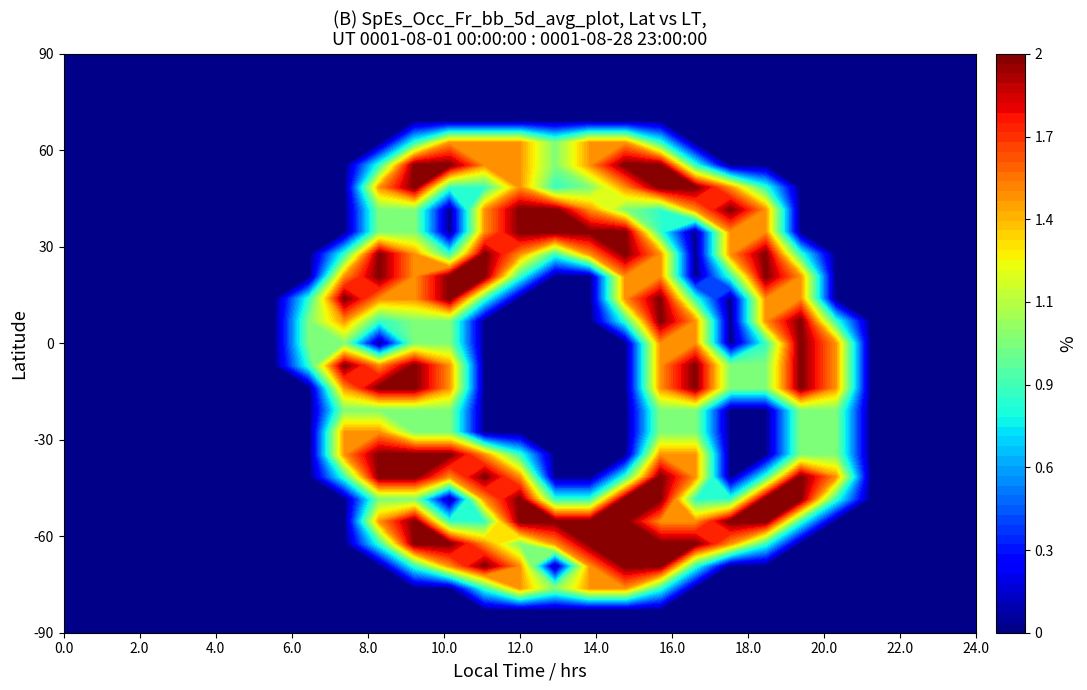

Reading left to right, transcribe all the data shown in this chart.

row_0: 0=0.0	1=0.0	2=0.0	3=0.0	4=0.0	5=0.0	6=0.0	7=0.0	8=0.0	9=0.0	10=0.0	11=0.0	12=0.0	13=0.0	14=0.0	15=0.0	16=0.0	17=0.0	18=0.0	19=0.0	20=0.0	21=0.0	22=0.0	23=0.0	24=0.0	25=0.0	26=0.0
row_1: 0=0.0	1=0.0	2=0.0	3=0.0	4=0.0	5=0.0	6=0.0	7=0.0	8=0.0	9=0.0	10=0.0	11=0.0	12=0.0	13=0.0	14=0.0	15=0.0	16=0.0	17=0.0	18=0.0	19=0.0	20=0.0	21=0.0	22=0.0	23=0.0	24=0.0	25=0.0	26=0.0
row_2: 0=0.0	1=0.0	2=0.0	3=0.0	4=0.0	5=0.0	6=0.0	7=0.0	8=0.0	9=0.0	10=0.0	11=0.0	12=0.0	13=0.0	14=0.0	15=0.0	16=0.0	17=0.0	18=0.0	19=0.0	20=0.0	21=0.0	22=0.0	23=0.0	24=0.0	25=0.0	26=0.0
row_3: 0=0.0	1=0.0	2=0.0	3=0.0	4=0.0	5=0.0	6=0.0	7=0.0	8=0.0	9=0.0	10=0.0	11=0.0	12=0.0	13=0.0	14=0.0	15=0.0	16=0.0	17=0.0	18=0.0	19=0.0	20=0.0	21=0.0	22=0.0	23=0.0	24=0.0	25=0.0	26=0.0
row_4: 0=0.0	1=0.0	2=0.0	3=0.0	4=0.0	5=0.0	6=0.0	7=0.0	8=0.0	9=0.0	10=0.8	11=1.5	12=1.5	13=1.5	14=1.0	15=1.5	16=1.5	17=0.8	18=0.0	19=0.0	20=0.0	21=0.0	22=0.0	23=0.0	24=0.0	25=0.0	26=0.0
row_5: 0=0.0	1=0.0	2=0.0	3=0.0	4=0.0	5=0.0	6=0.0	7=0.0	8=0.0	9=0.8	10=2.0	11=2.0	12=1.5	13=1.5	14=1.0	15=1.5	16=2.0	17=2.0	18=0.8	19=0.0	20=0.0	21=0.0	22=0.0	23=0.0	24=0.0	25=0.0	26=0.0
row_6: 0=0.0	1=0.0	2=0.0	3=0.0	4=0.0	5=0.0	6=0.0	7=0.0	8=0.0	9=1.5	10=2.0	11=0.8	12=0.8	13=1.5	14=0.8	15=1.0	16=1.5	17=2.0	18=2.0	19=1.5	20=0.8	21=0.0	22=0.0	23=0.0	24=0.0	25=0.0	26=0.0
row_7: 0=0.0	1=0.0	2=0.0	3=0.0	4=0.0	5=0.0	6=0.0	7=0.0	8=0.0	9=1.0	10=1.0	11=0.0	12=1.5	13=2.0	14=2.0	15=1.5	16=1.0	17=0.8	18=1.5	19=2.0	20=1.5	21=0.0	22=0.0	23=0.0	24=0.0	25=0.0	26=0.0
row_8: 0=0.0	1=0.0	2=0.0	3=0.0	4=0.0	5=0.0	6=0.0	7=0.0	8=0.0	9=1.0	10=1.0	11=0.0	12=1.5	13=2.0	14=2.0	15=2.0	16=2.0	17=0.8	18=0.0	19=1.5	20=1.5	21=0.0	22=0.0	23=0.0	24=0.0	25=0.0	26=0.0
row_9: 0=0.0	1=0.0	2=0.0	3=0.0	4=0.0	5=0.0	6=0.0	7=0.0	8=0.8	9=2.0	10=1.5	11=0.8	12=2.0	13=1.5	14=0.8	15=1.5	16=2.0	17=1.5	18=0.0	19=1.5	20=2.0	21=0.8	22=0.0	23=0.0	24=0.0	25=0.0	26=0.0
row_10: 0=0.0	1=0.0	2=0.0	3=0.0	4=0.0	5=0.0	6=0.0	7=0.0	8=1.5	9=2.0	10=1.5	11=2.0	12=2.0	13=0.8	14=0.0	15=0.0	16=1.5	17=1.5	18=0.0	19=0.8	20=2.0	21=1.5	22=0.0	23=0.0	24=0.0	25=0.0	26=0.0
row_11: 0=0.0	1=0.0	2=0.0	3=0.0	4=0.0	5=0.0	6=0.0	7=0.8	8=2.0	9=1.5	10=1.5	11=2.0	12=0.8	13=0.0	14=0.0	15=0.0	16=1.5	17=2.0	18=0.8	19=0.0	20=1.5	21=1.5	22=0.0	23=0.0	24=0.0	25=0.0	26=0.0
row_12: 0=0.0	1=0.0	2=0.0	3=0.0	4=0.0	5=0.0	6=0.0	7=1.0	8=1.5	9=0.8	10=1.0	11=1.0	12=0.0	13=0.0	14=0.0	15=0.0	16=0.8	17=2.0	18=1.5	19=0.0	20=1.5	21=2.0	22=0.8	23=0.0	24=0.0	25=0.0	26=0.0
row_13: 0=0.0	1=0.0	2=0.0	3=0.0	4=0.0	5=0.0	6=0.0	7=1.0	8=1.0	9=0.0	10=1.0	11=1.0	12=0.0	13=0.0	14=0.0	15=0.0	16=0.0	17=1.5	18=1.5	19=0.0	20=0.8	21=2.0	22=1.5	23=0.0	24=0.0	25=0.0	26=0.0
row_14: 0=0.0	1=0.0	2=0.0	3=0.0	4=0.0	5=0.0	6=0.0	7=0.8	8=2.0	9=1.5	10=2.0	11=1.5	12=0.0	13=0.0	14=0.0	15=0.0	16=0.0	17=1.5	18=2.0	19=1.0	20=1.0	21=2.0	22=1.5	23=0.0	24=0.0	25=0.0	26=0.0
row_15: 0=0.0	1=0.0	2=0.0	3=0.0	4=0.0	5=0.0	6=0.0	7=0.0	8=1.5	9=2.0	10=2.0	11=1.5	12=0.0	13=0.0	14=0.0	15=0.0	16=0.0	17=1.5	18=2.0	19=1.0	20=1.0	21=2.0	22=1.5	23=0.0	24=0.0	25=0.0	26=0.0
row_16: 0=0.0	1=0.0	2=0.0	3=0.0	4=0.0	5=0.0	6=0.0	7=0.0	8=1.0	9=1.0	10=1.0	11=1.0	12=0.0	13=0.0	14=0.0	15=0.0	16=0.0	17=1.0	18=1.0	19=0.0	20=0.0	21=1.0	22=1.0	23=0.0	24=0.0	25=0.0	26=0.0
row_17: 0=0.0	1=0.0	2=0.0	3=0.0	4=0.0	5=0.0	6=0.0	7=0.0	8=1.5	9=1.5	10=1.0	11=1.0	12=0.0	13=0.0	14=0.0	15=0.0	16=0.0	17=1.0	18=1.0	19=0.0	20=0.0	21=1.0	22=1.0	23=0.0	24=0.0	25=0.0	26=0.0
row_18: 0=0.0	1=0.0	2=0.0	3=0.0	4=0.0	5=0.0	6=0.0	7=0.0	8=1.5	9=2.0	10=2.0	11=2.0	12=1.5	13=0.8	14=0.0	15=0.0	16=0.0	17=1.5	18=1.5	19=0.0	20=0.0	21=1.0	22=1.0	23=0.0	24=0.0	25=0.0	26=0.0
row_19: 0=0.0	1=0.0	2=0.0	3=0.0	4=0.0	5=0.0	6=0.0	7=0.0	8=0.8	9=2.0	10=2.0	11=1.5	12=2.0	13=1.5	14=0.0	15=0.0	16=0.8	17=2.0	18=1.5	19=0.0	20=0.8	21=2.0	22=1.5	23=0.0	24=0.0	25=0.0	26=0.0
row_20: 0=0.0	1=0.0	2=0.0	3=0.0	4=0.0	5=0.0	6=0.0	7=0.0	8=0.0	9=1.0	10=1.0	11=0.0	12=1.5	13=2.0	14=0.8	15=0.8	16=2.0	17=2.0	18=0.8	19=0.8	20=2.0	21=2.0	22=0.8	23=0.0	24=0.0	25=0.0	26=0.0
row_21: 0=0.0	1=0.0	2=0.0	3=0.0	4=0.0	5=0.0	6=0.0	7=0.0	8=0.0	9=1.5	10=2.0	11=0.8	12=0.8	13=2.0	14=2.0	15=2.0	16=2.0	17=1.5	18=1.5	19=2.0	20=2.0	21=0.8	22=0.0	23=0.0	24=0.0	25=0.0	26=0.0
row_22: 0=0.0	1=0.0	2=0.0	3=0.0	4=0.0	5=0.0	6=0.0	7=0.0	8=0.0	9=0.8	10=2.0	11=2.0	12=1.5	13=1.0	14=1.5	15=2.0	16=2.0	17=2.0	18=2.0	19=1.5	20=0.8	21=0.0	22=0.0	23=0.0	24=0.0	25=0.0	26=0.0
row_23: 0=0.0	1=0.0	2=0.0	3=0.0	4=0.0	5=0.0	6=0.0	7=0.0	8=0.0	9=0.0	10=0.8	11=1.5	12=2.0	13=1.5	14=0.0	15=1.5	16=2.0	17=2.0	18=0.8	19=0.0	20=0.0	21=0.0	22=0.0	23=0.0	24=0.0	25=0.0	26=0.0
row_24: 0=0.0	1=0.0	2=0.0	3=0.0	4=0.0	5=0.0	6=0.0	7=0.0	8=0.0	9=0.0	10=0.0	11=0.0	12=0.8	13=1.5	14=1.0	15=1.5	16=1.5	17=0.8	18=0.0	19=0.0	20=0.0	21=0.0	22=0.0	23=0.0	24=0.0	25=0.0	26=0.0
row_25: 0=0.0	1=0.0	2=0.0	3=0.0	4=0.0	5=0.0	6=0.0	7=0.0	8=0.0	9=0.0	10=0.0	11=0.0	12=0.0	13=0.0	14=0.0	15=0.0	16=0.0	17=0.0	18=0.0	19=0.0	20=0.0	21=0.0	22=0.0	23=0.0	24=0.0	25=0.0	26=0.0
row_26: 0=0.0	1=0.0	2=0.0	3=0.0	4=0.0	5=0.0	6=0.0	7=0.0	8=0.0	9=0.0	10=0.0	11=0.0	12=0.0	13=0.0	14=0.0	15=0.0	16=0.0	17=0.0	18=0.0	19=0.0	20=0.0	21=0.0	22=0.0	23=0.0	24=0.0	25=0.0	26=0.0